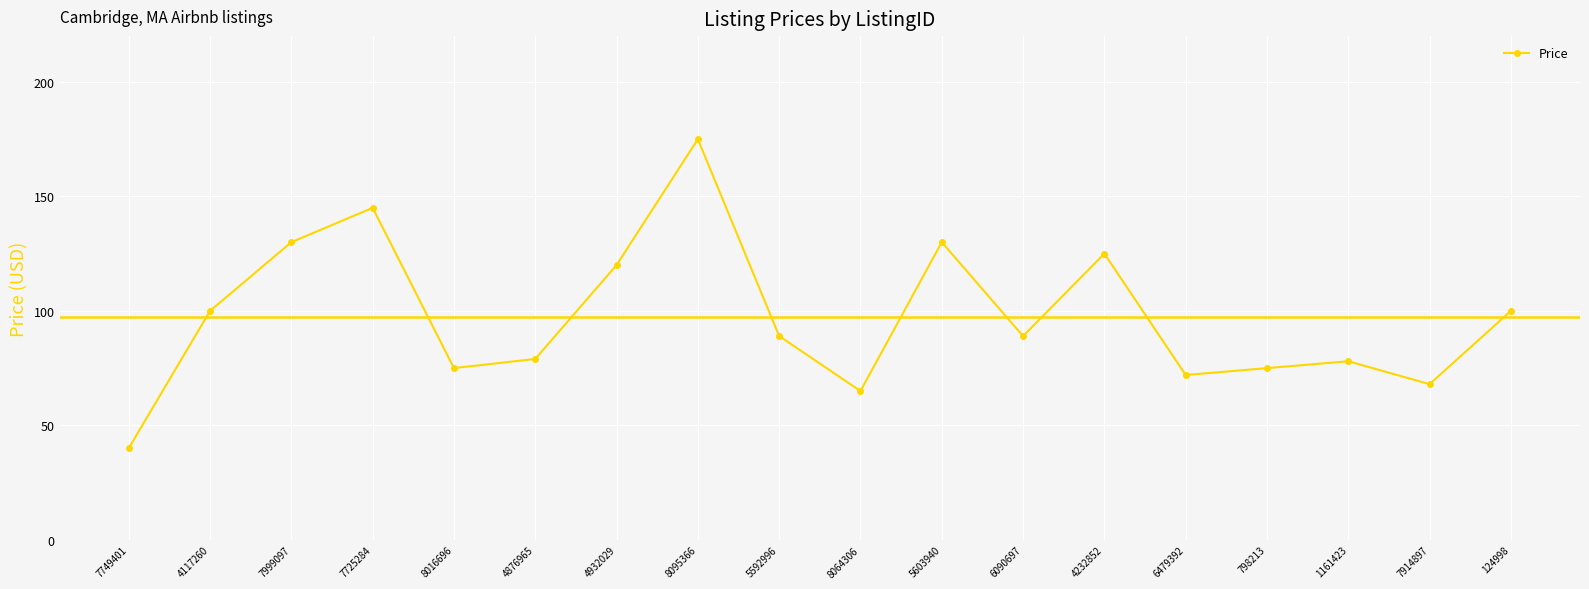

What is the change in value from 798213 to 124998?

+25